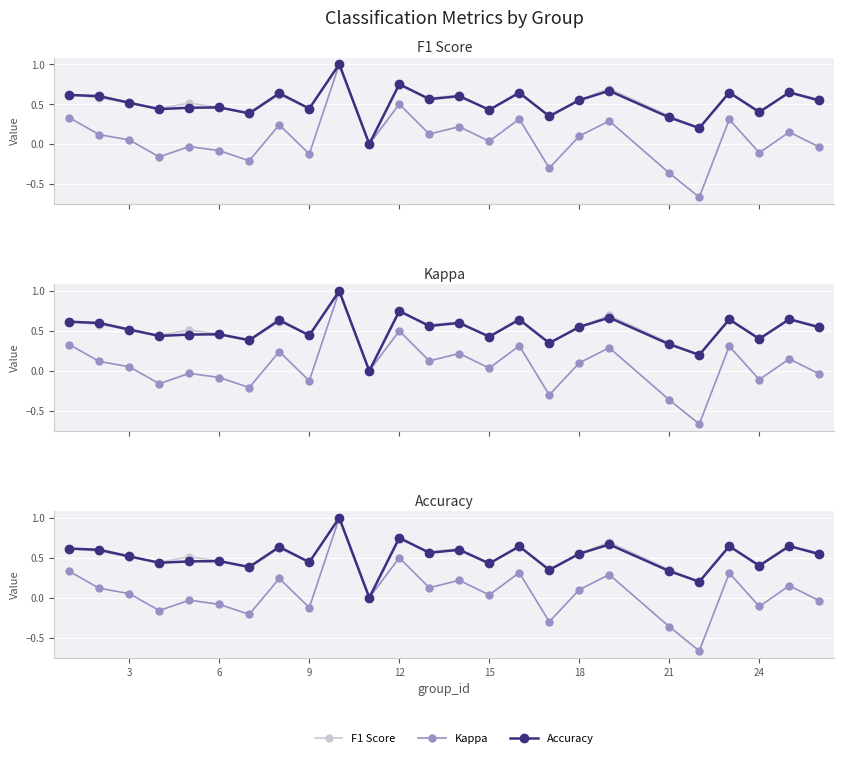

List the series in order of their peak value, highest first.

F1 Score, Kappa, Accuracy